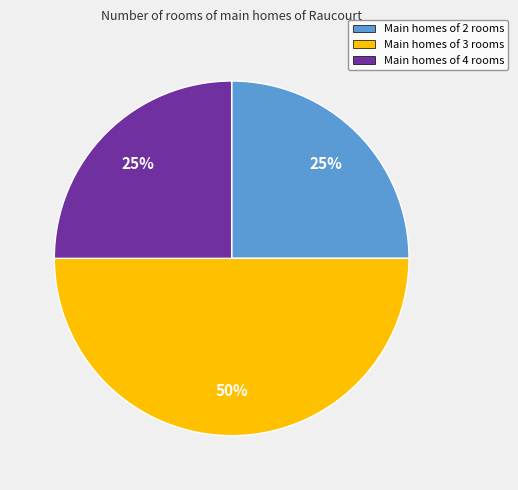

To the nearest percent, what is the difference between the largest and smallest slice percentages?

25%